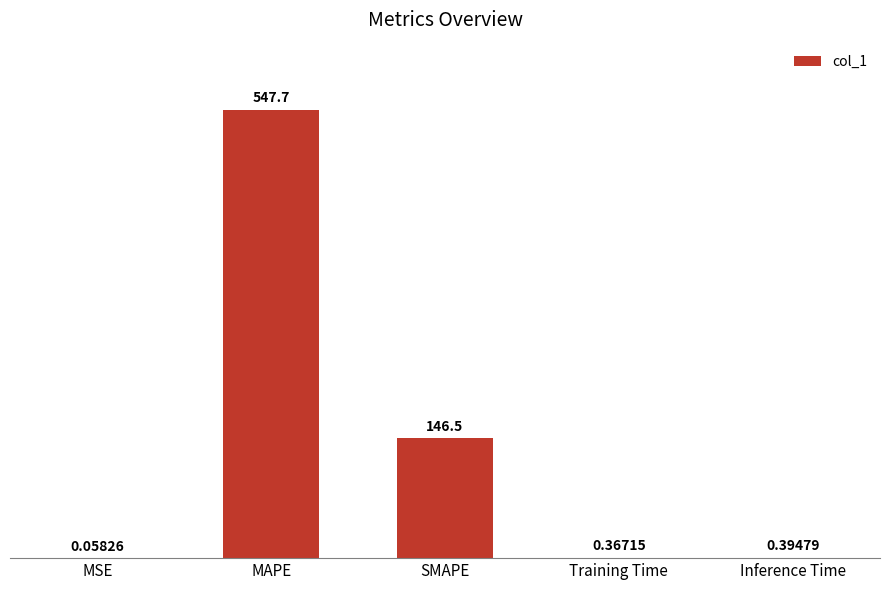

At which category does the chart reach its peak across all series?

MAPE